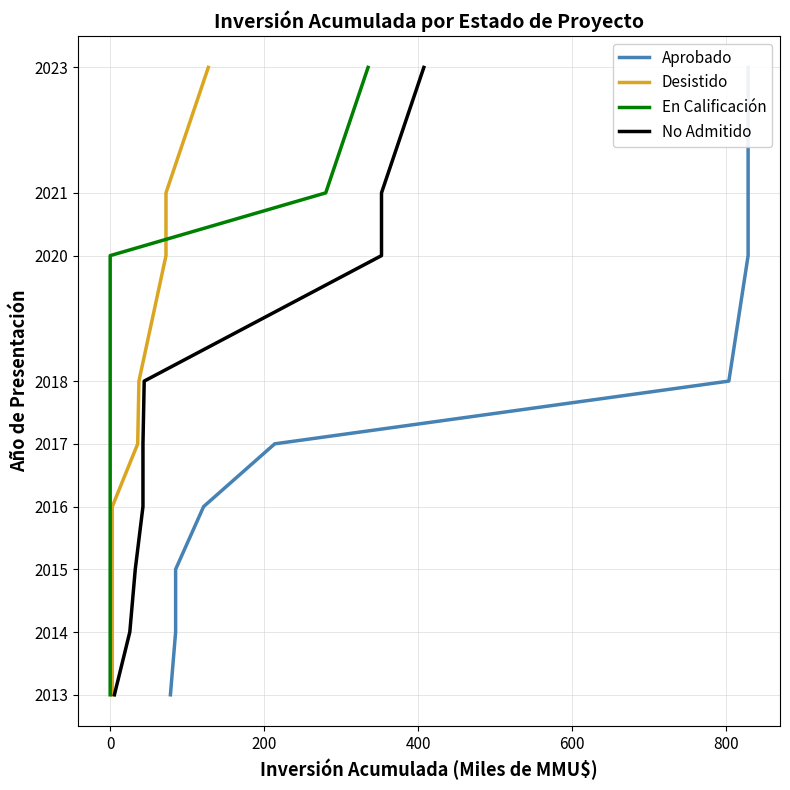

Does the chart have visible grid lines?

Yes